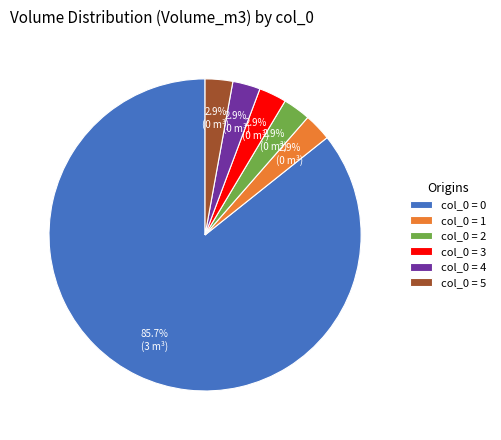

Which slice is the largest?

col_0 = 0